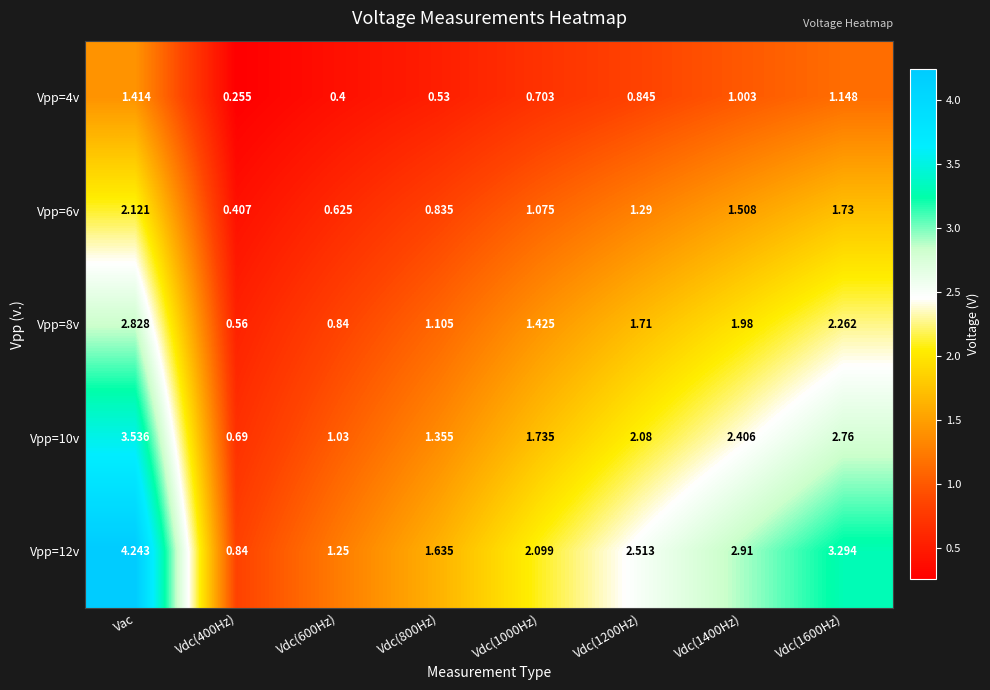

At which label does Vpp=6v reach its peak?

Vac